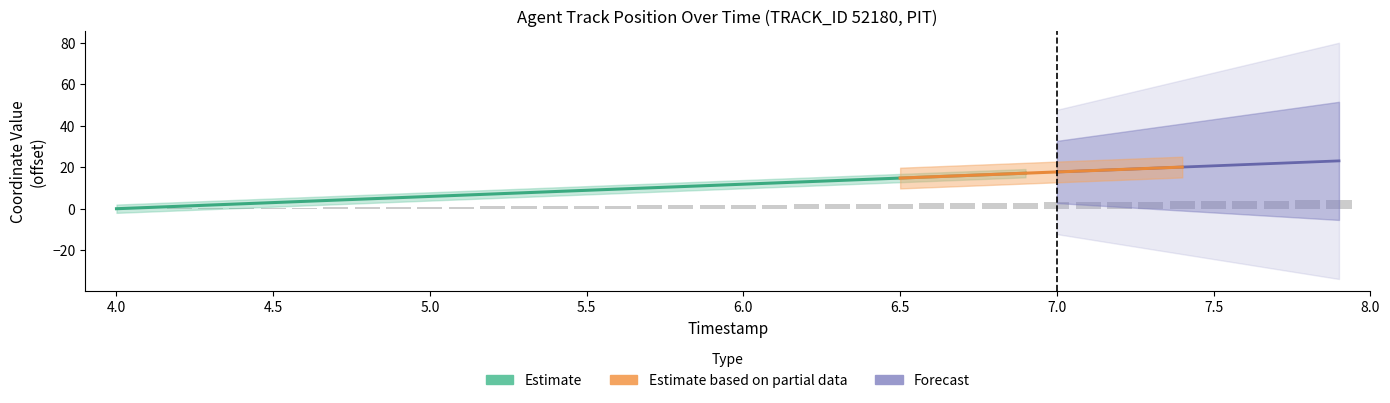

What is the value of the 27th bar from the left?

2.6